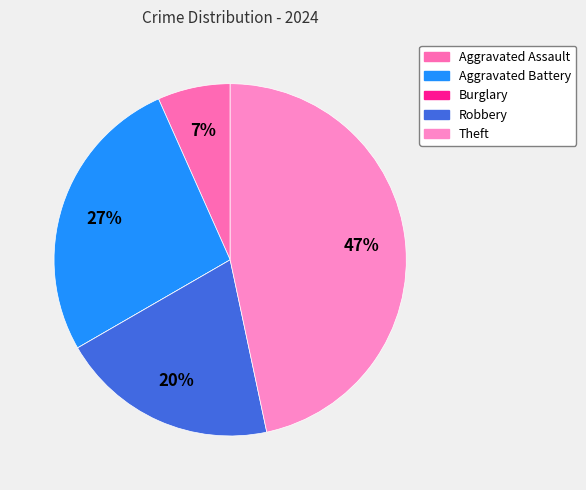

To the nearest percent, what is the difference between the largest and smallest slice percentages?

47%